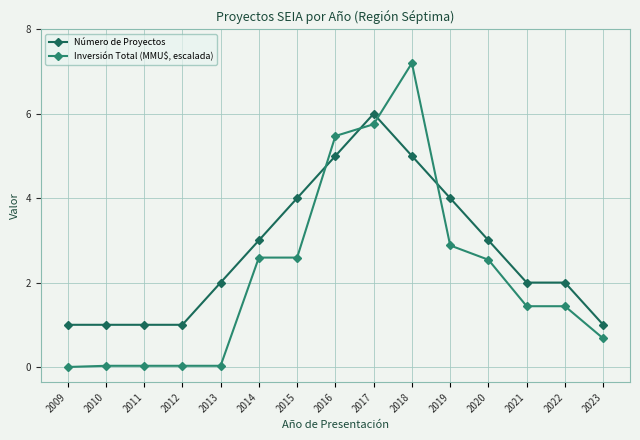

Which series ends up on top after the final intersection of Número de Proyectos and Inversión Total (MMU$, escalada)?

Número de Proyectos